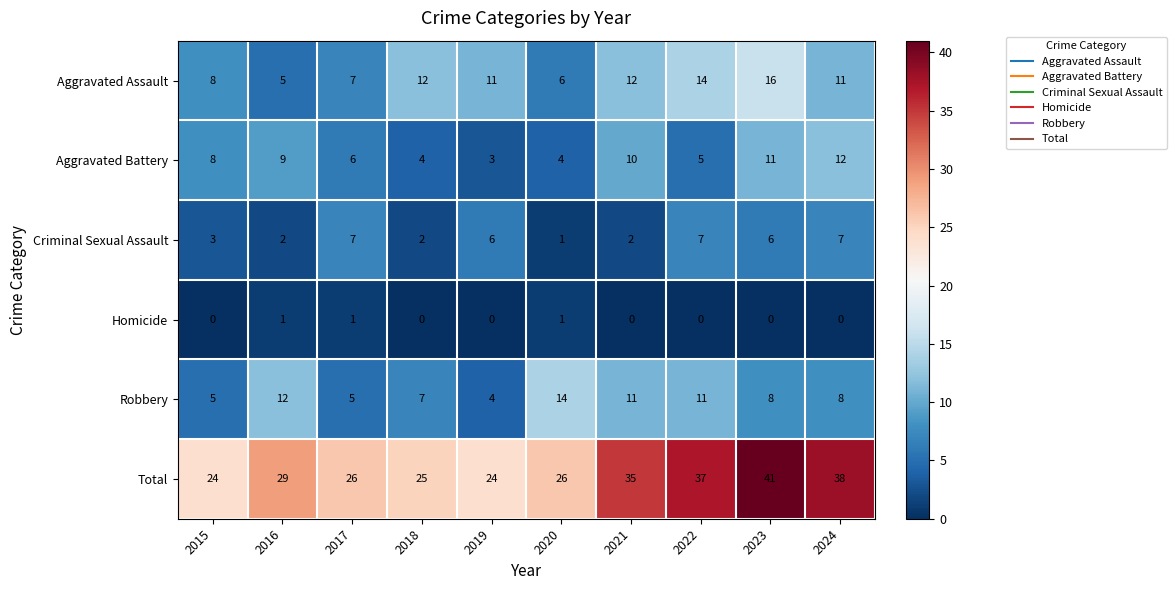

Where does the Robbery series first go above 8?

2016